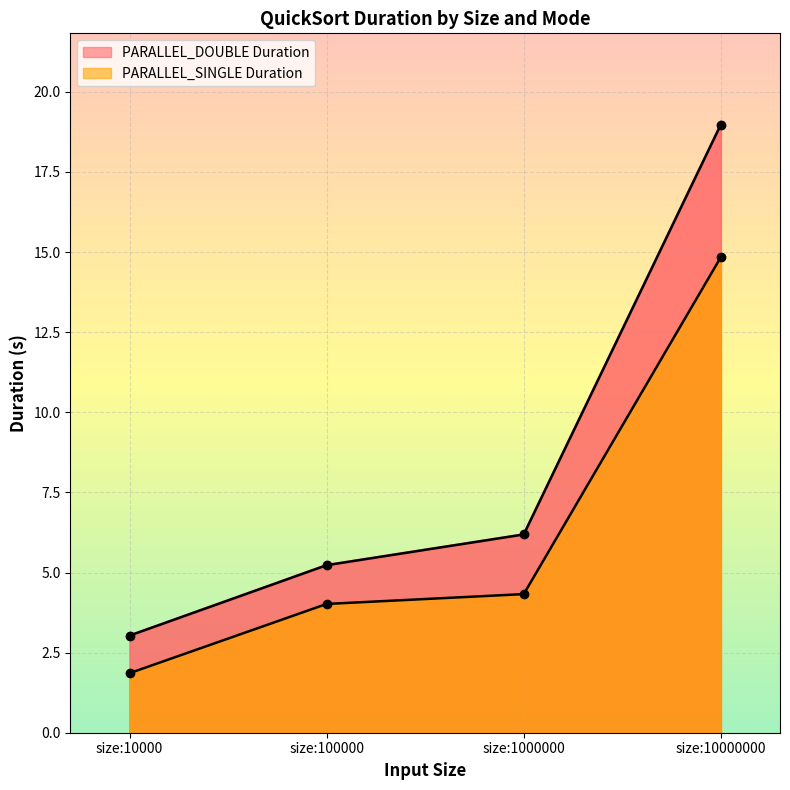

True or false: PARALLEL_DOUBLE Duration has a value of 4.2 at size:10000.

False